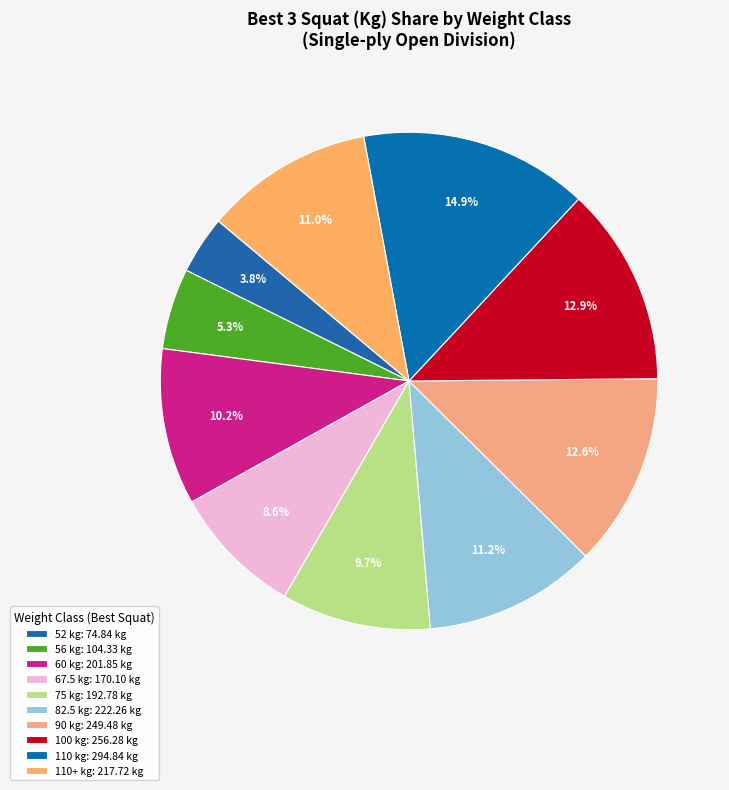

Count the number of slices in the pie.

10